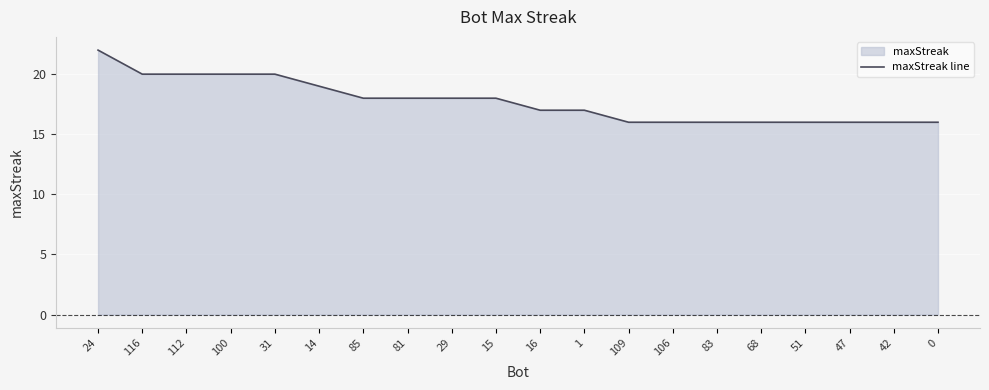

Is it true that the value at 51 is 16?

True